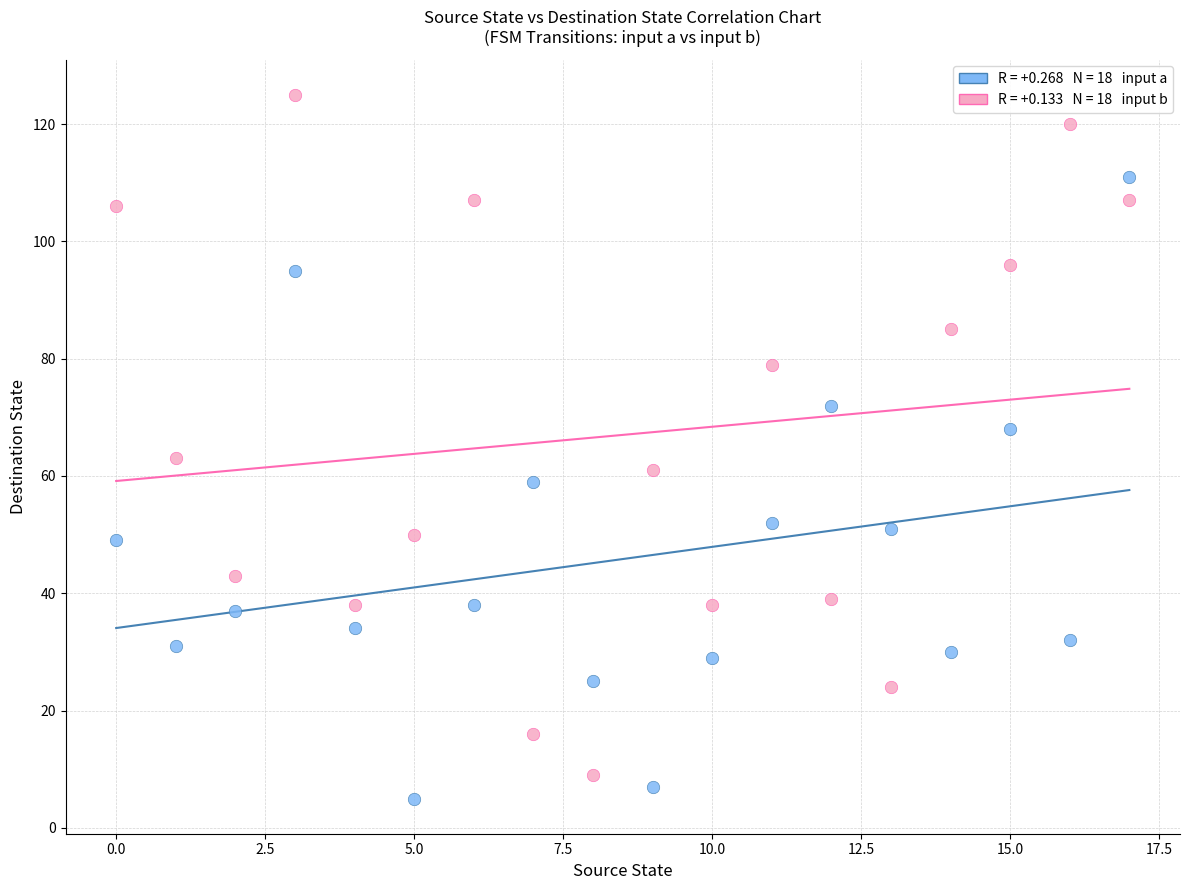

Across all data points, what is the range of Y values (max minus min)?

120